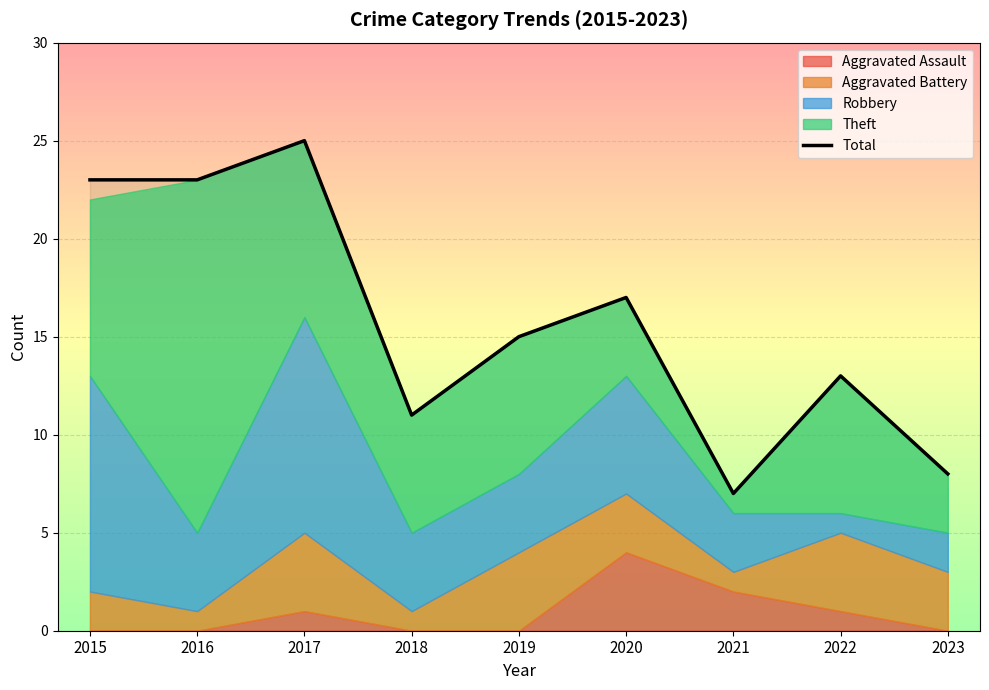

Count the values in the range 11 to 23.

6